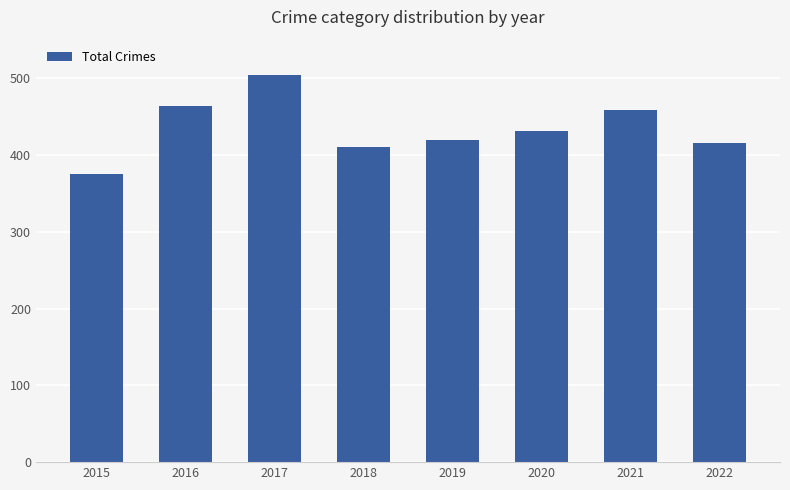

What is the approximate value at 2016?

464